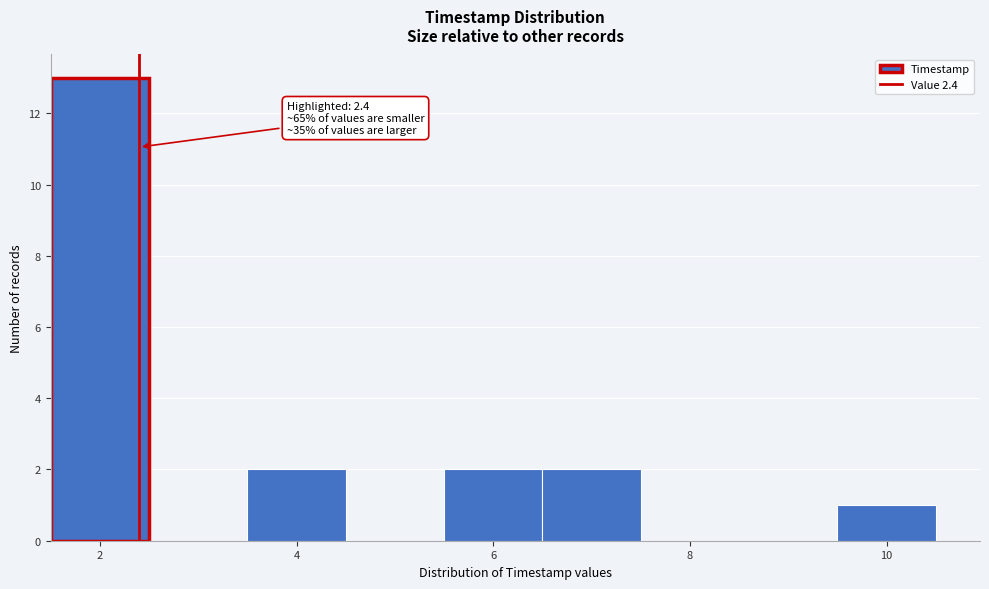

Which range on the x-axis has the tallest bar?

1.5 to 2.5